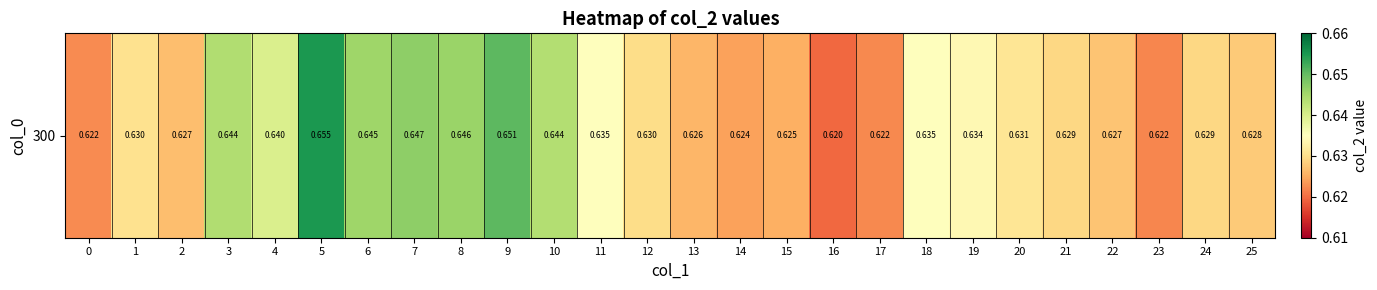

At which category does the chart reach its peak across all series?

5